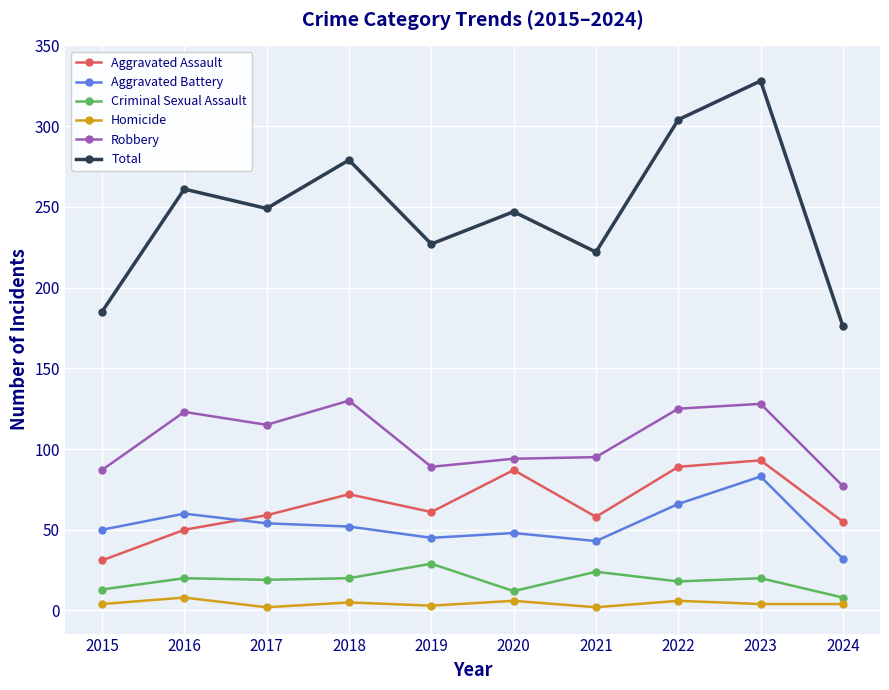

What are all the series names shown in the legend?

Aggravated Assault, Aggravated Battery, Criminal Sexual Assault, Homicide, Robbery, Total